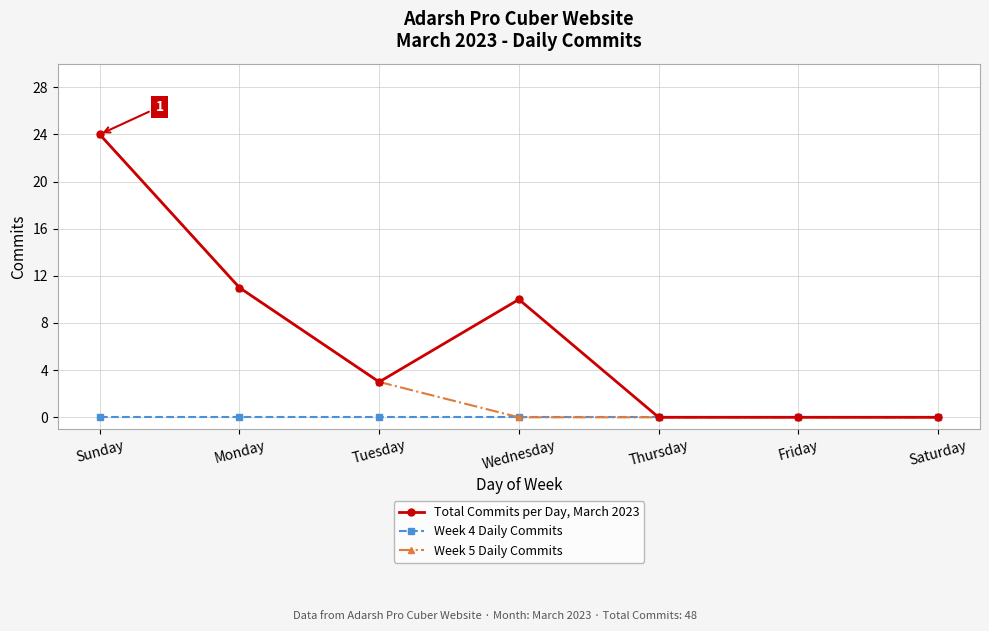

At how many categories does at least one series exceed 13?

1